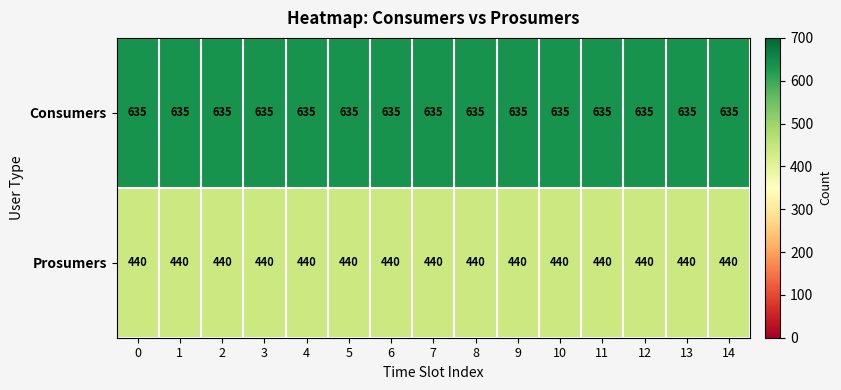

The value of Prosumers at 7 is 169. True or false?

False